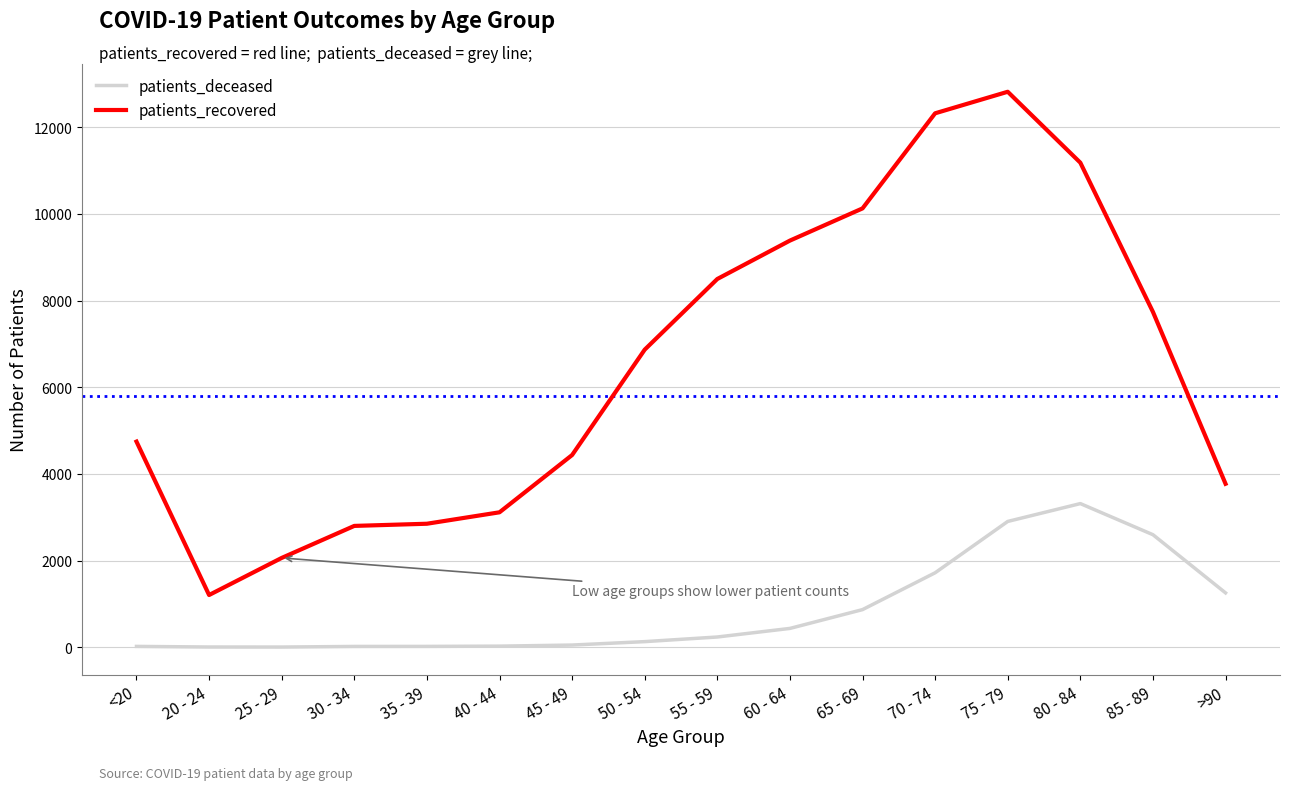

Which category has the lowest value in the patients_recovered series?

20 - 24